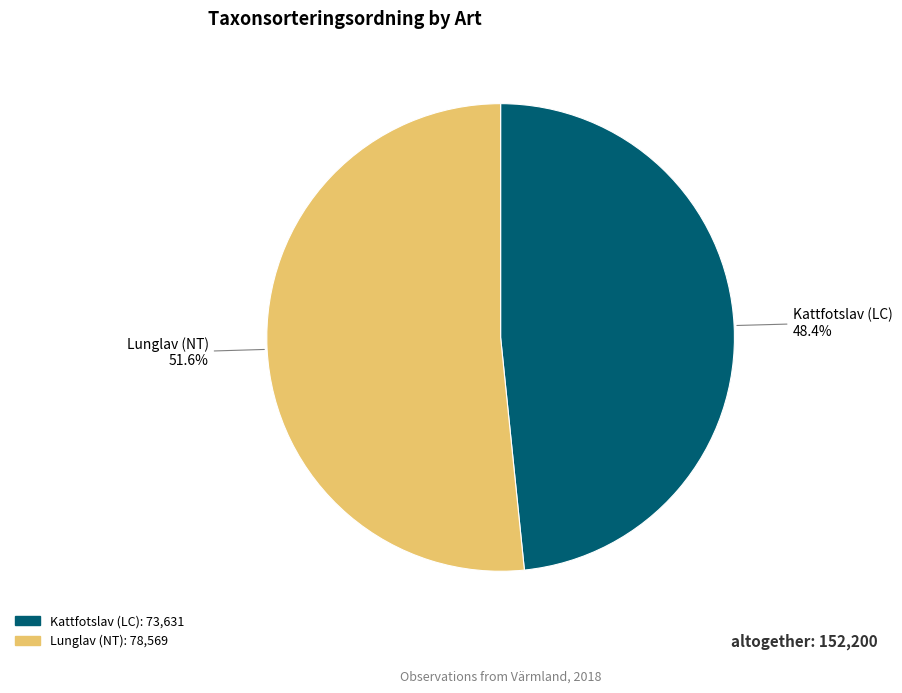

Count the number of slices in the pie.

2